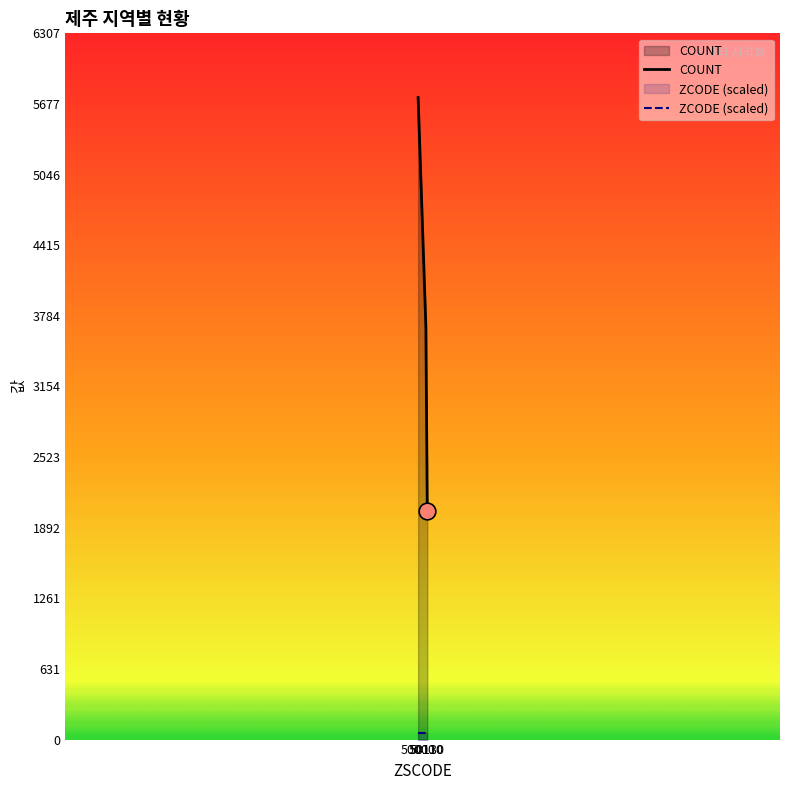

How many lines are shown in the chart?

2